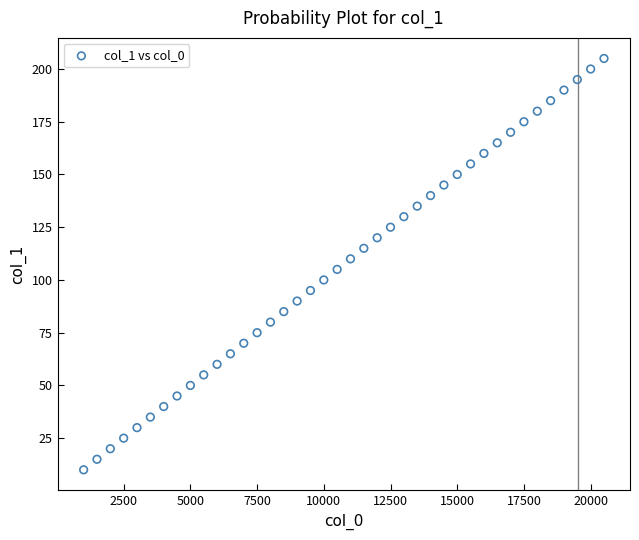

What is the range of X values (max minus min)?

19500